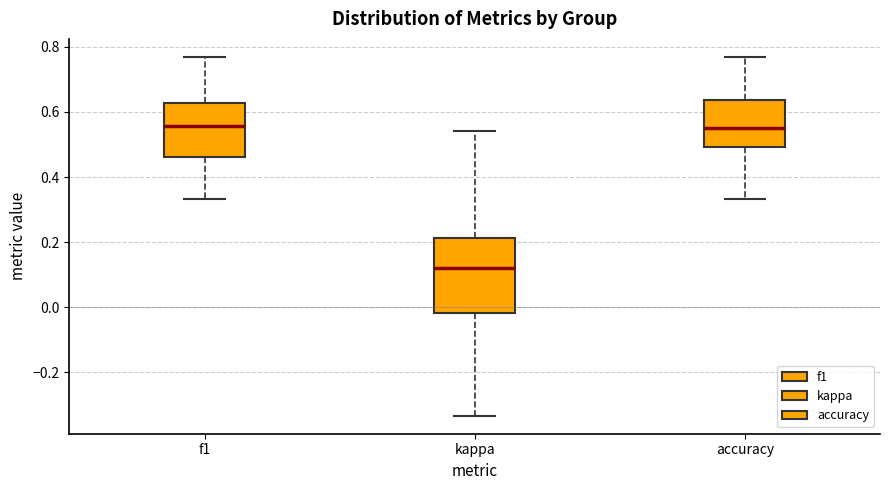

Comparing the boxes themselves (not the whiskers), which one is the tallest?

kappa